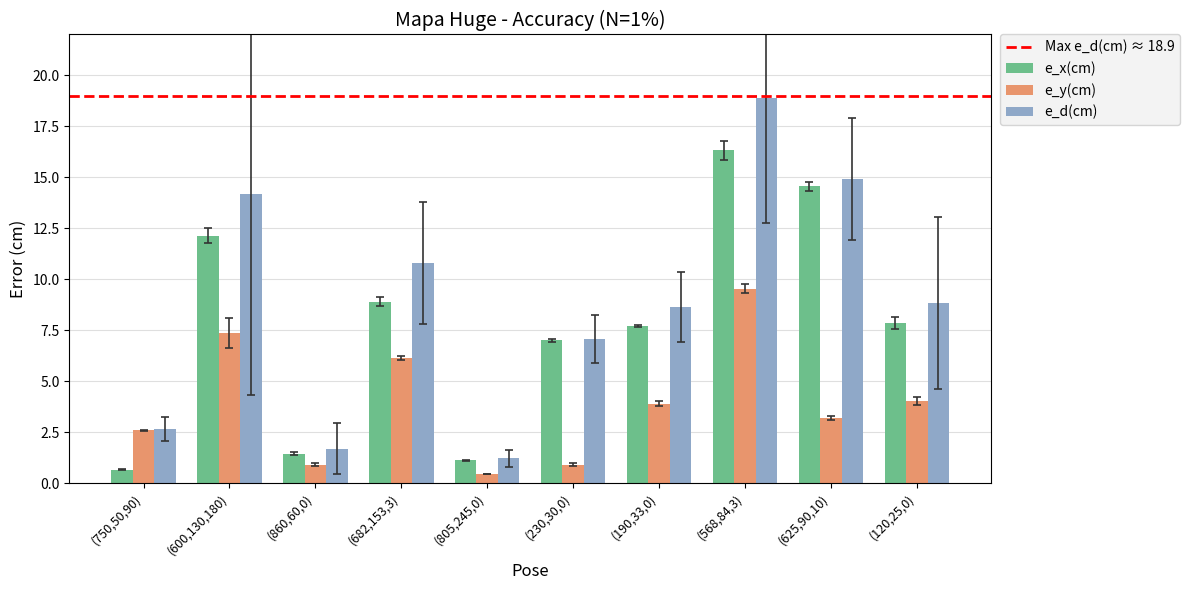

Is it true that e_d(cm) equals 3.0 at (230,30,0)?

False